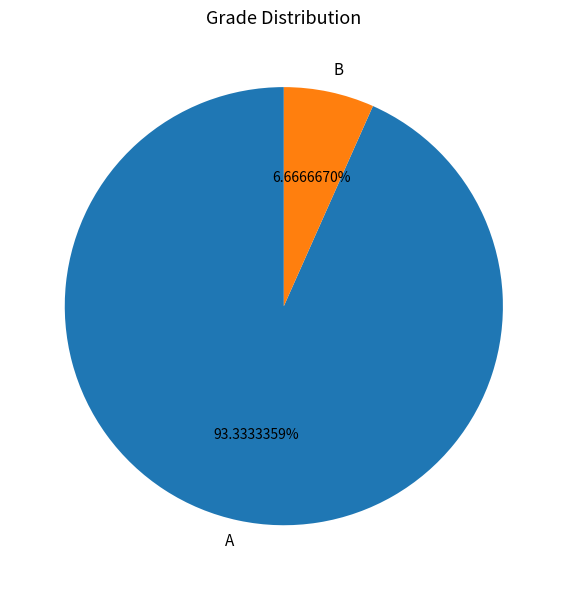

How many slices are in this pie chart?

2